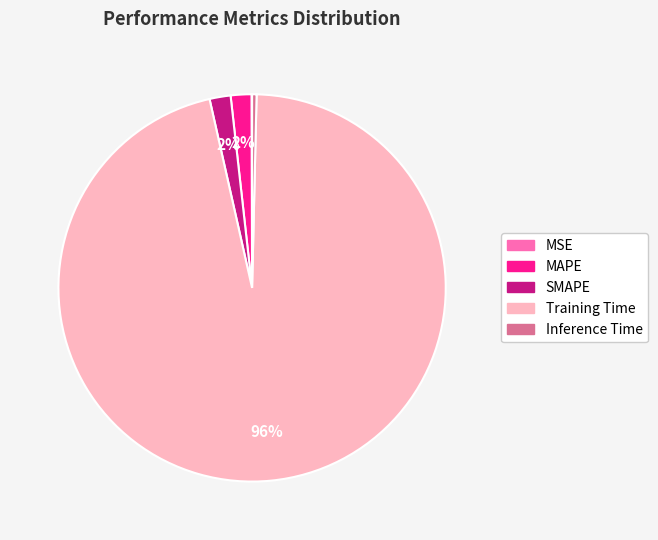

Which slice represents more than half of the pie?

Training Time